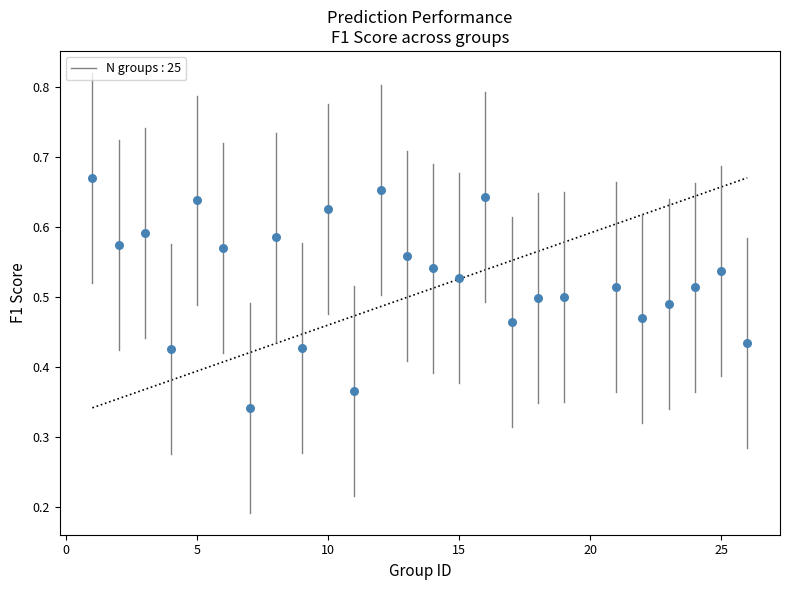

What is the range of X values (max minus min)?

25.0